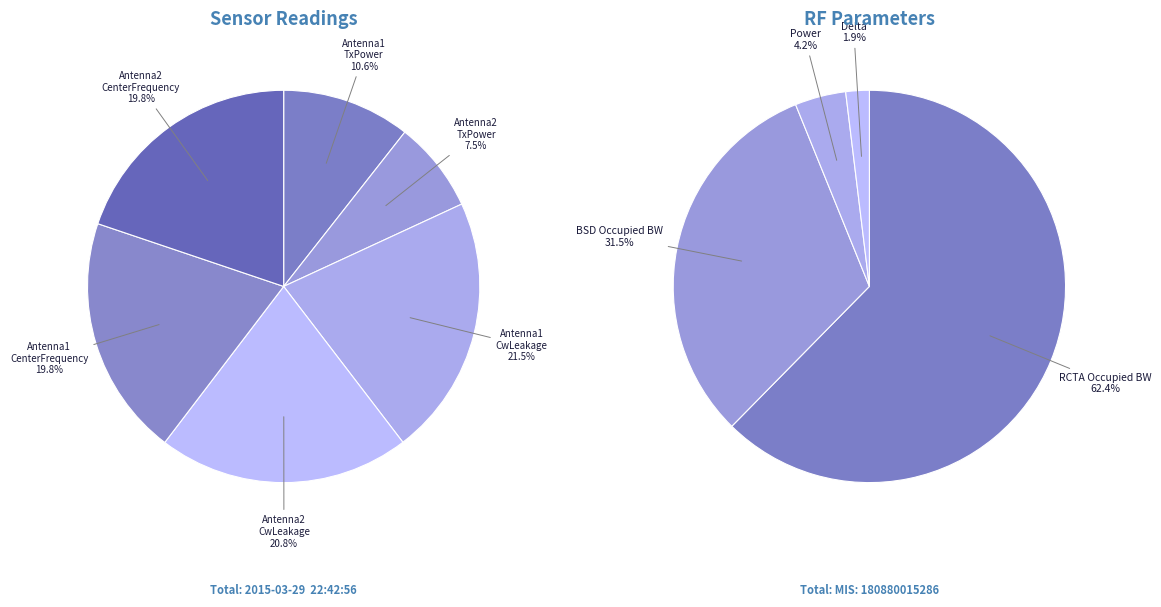

How many slices are in this pie chart?

6